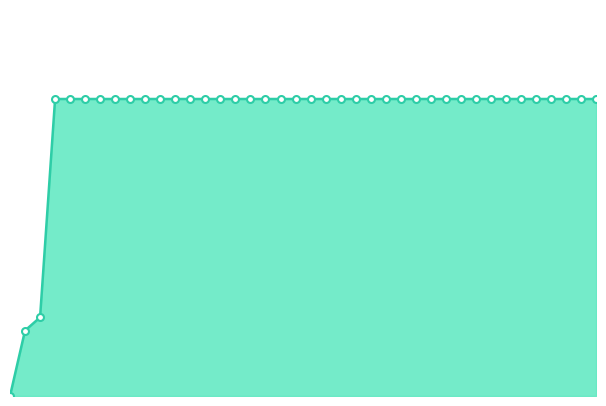

At which category does the chart reach its peak across all series?

3